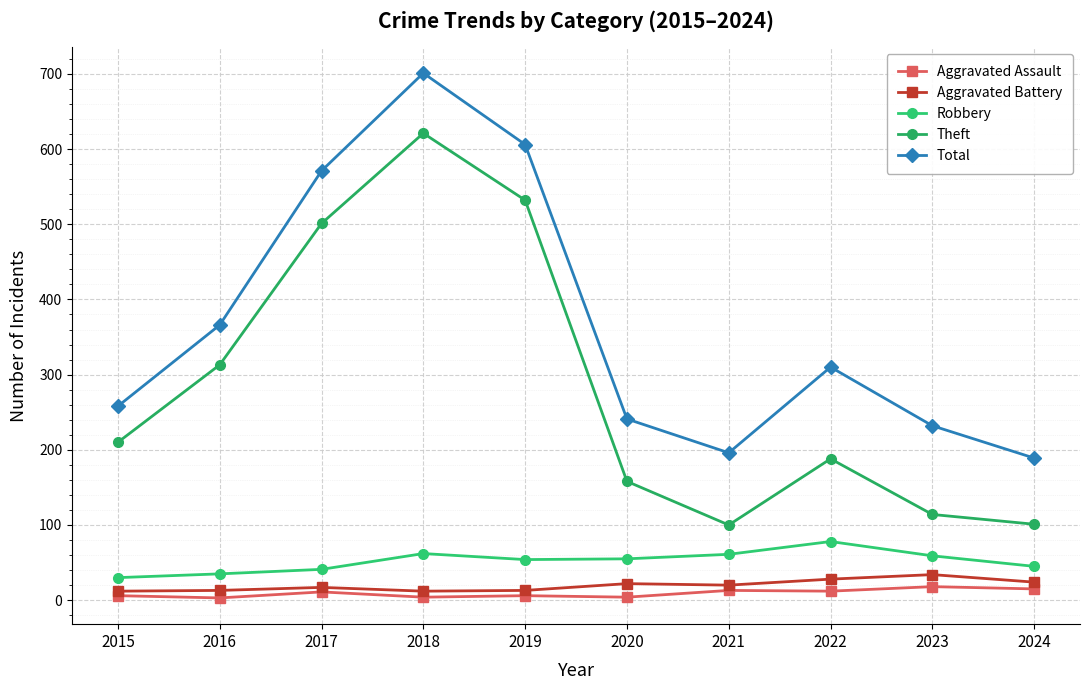

Is this an area chart (filled region under the line)?

No